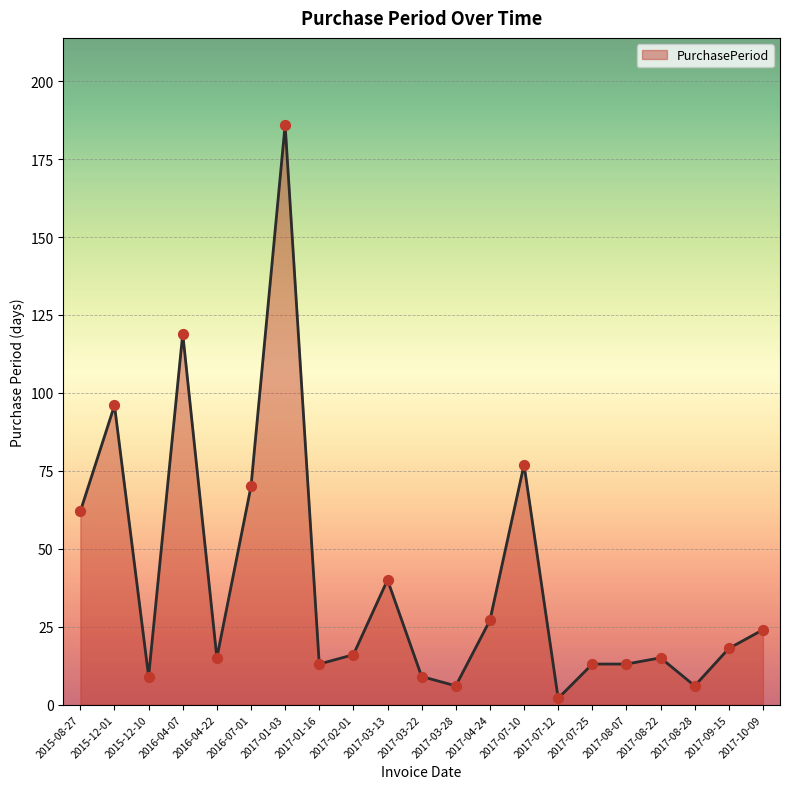

Between 2017-01-16 and 2016-07-01, which is larger?

2016-07-01